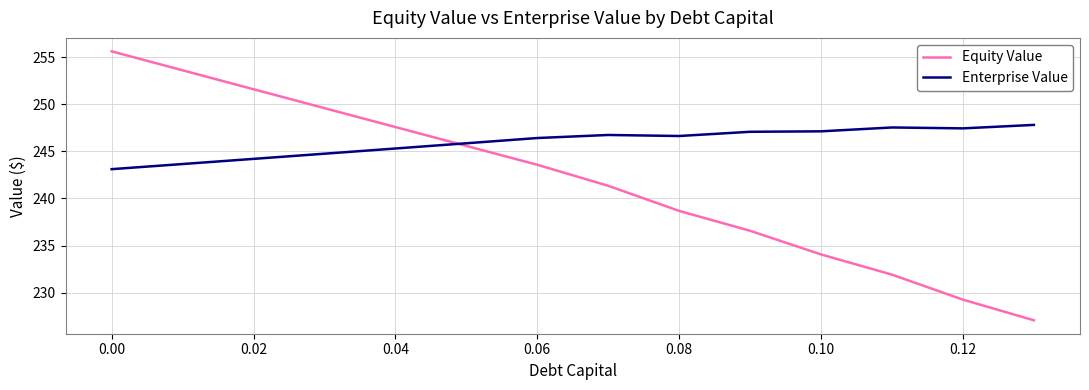

Rank the series by their average value, from lowest to highest.

Equity Value, Enterprise Value